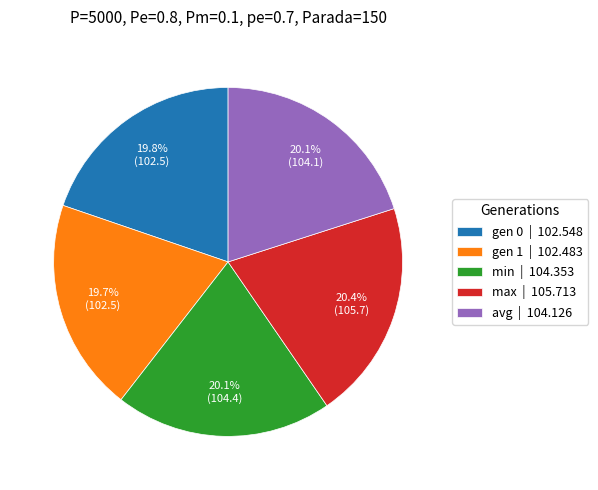

The min slice represents 15% of the pie. True or false?

False